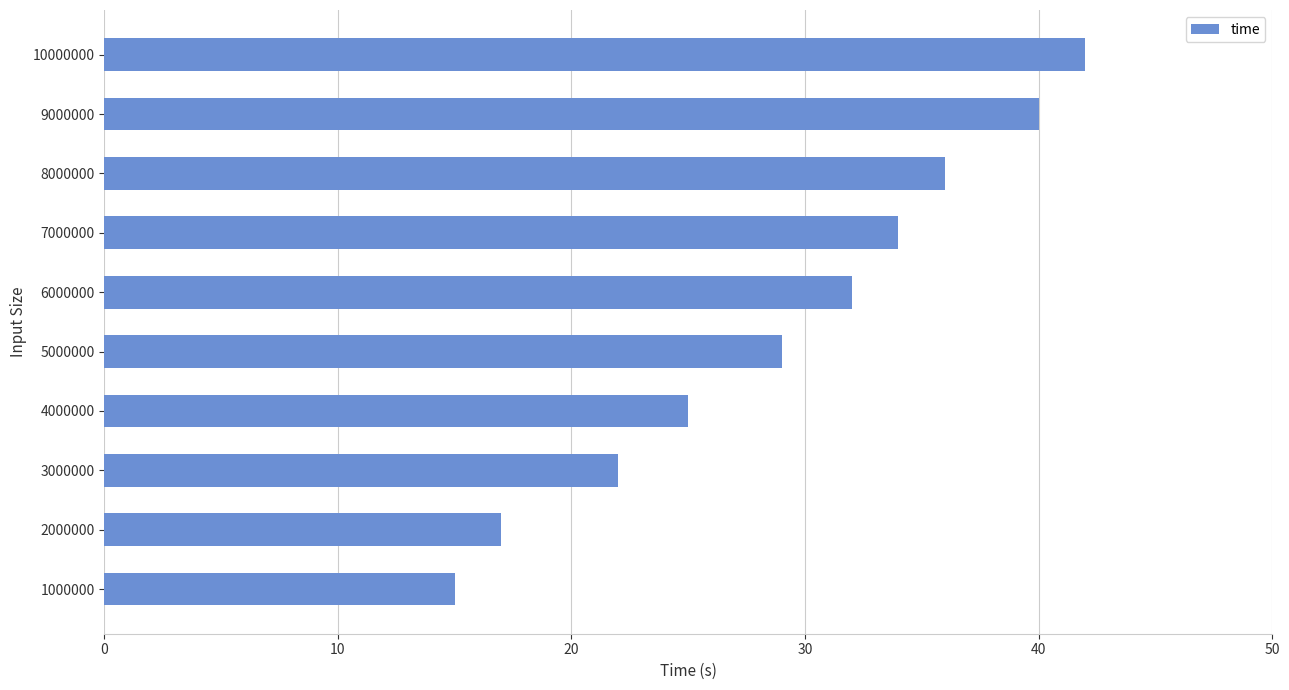

How many categories are shown in the chart?

10